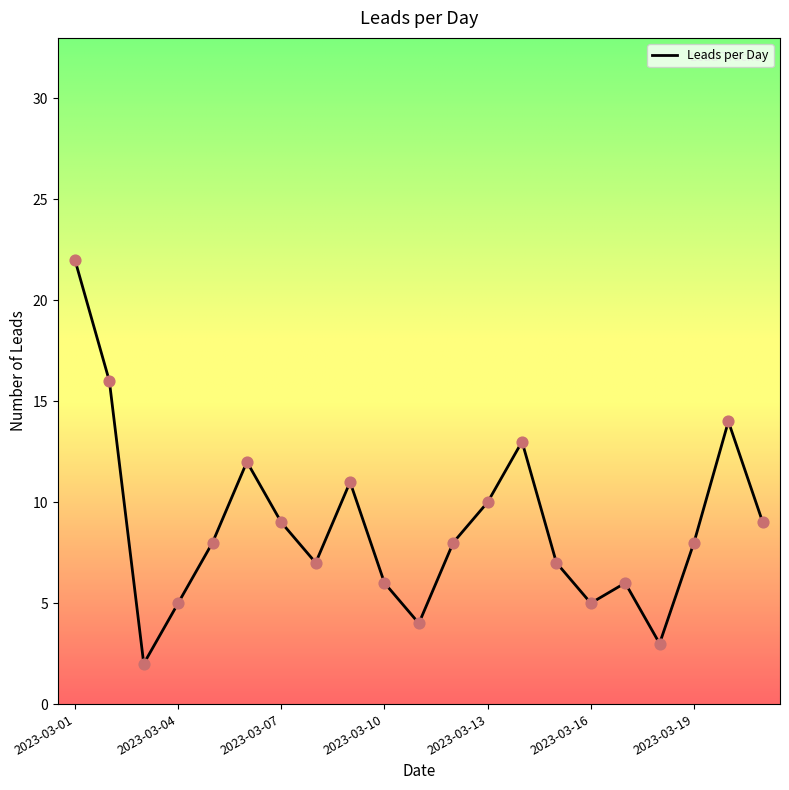

What is the difference between the maximum and minimum values?

20